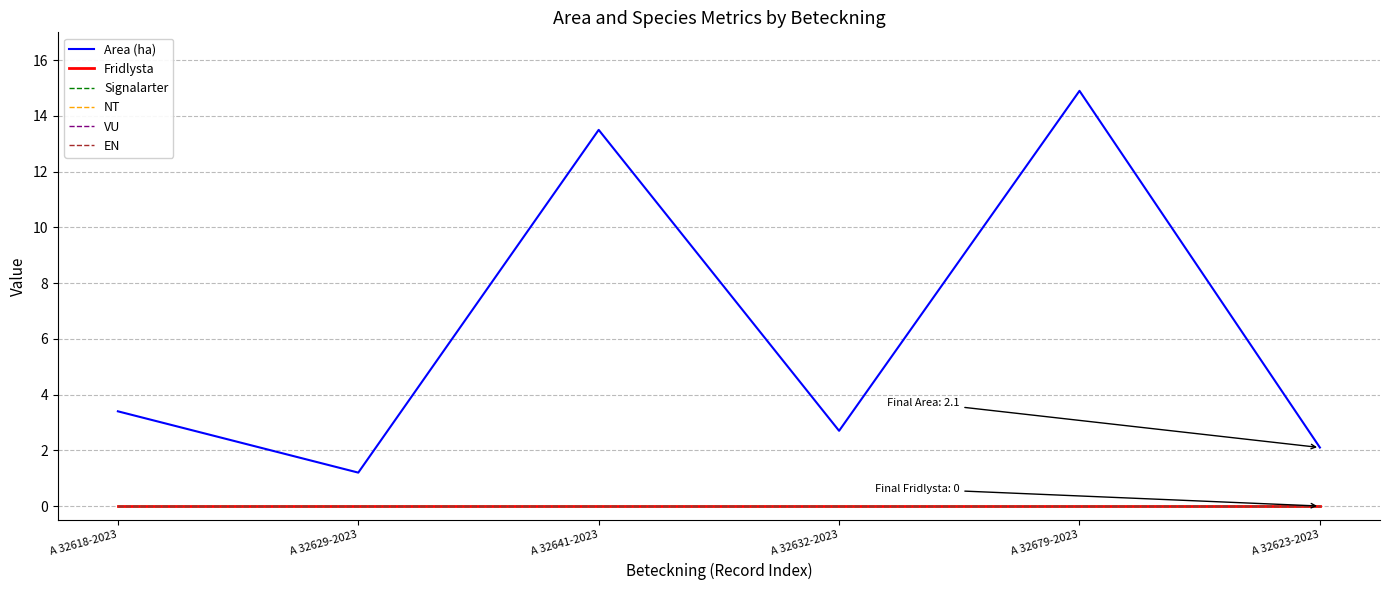

What is the difference between the highest and lowest values at A 32618-2023?

3.4